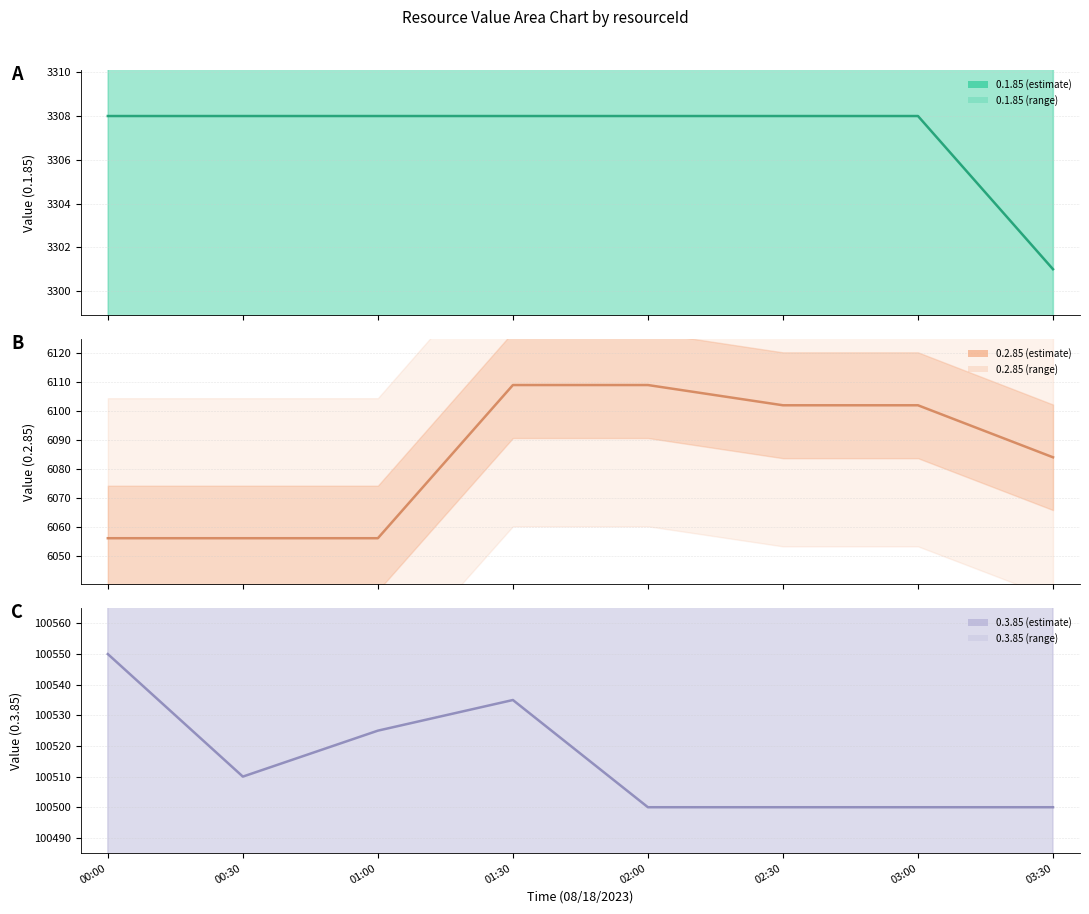

What is the highest value of the 0.3.85 series?

100550